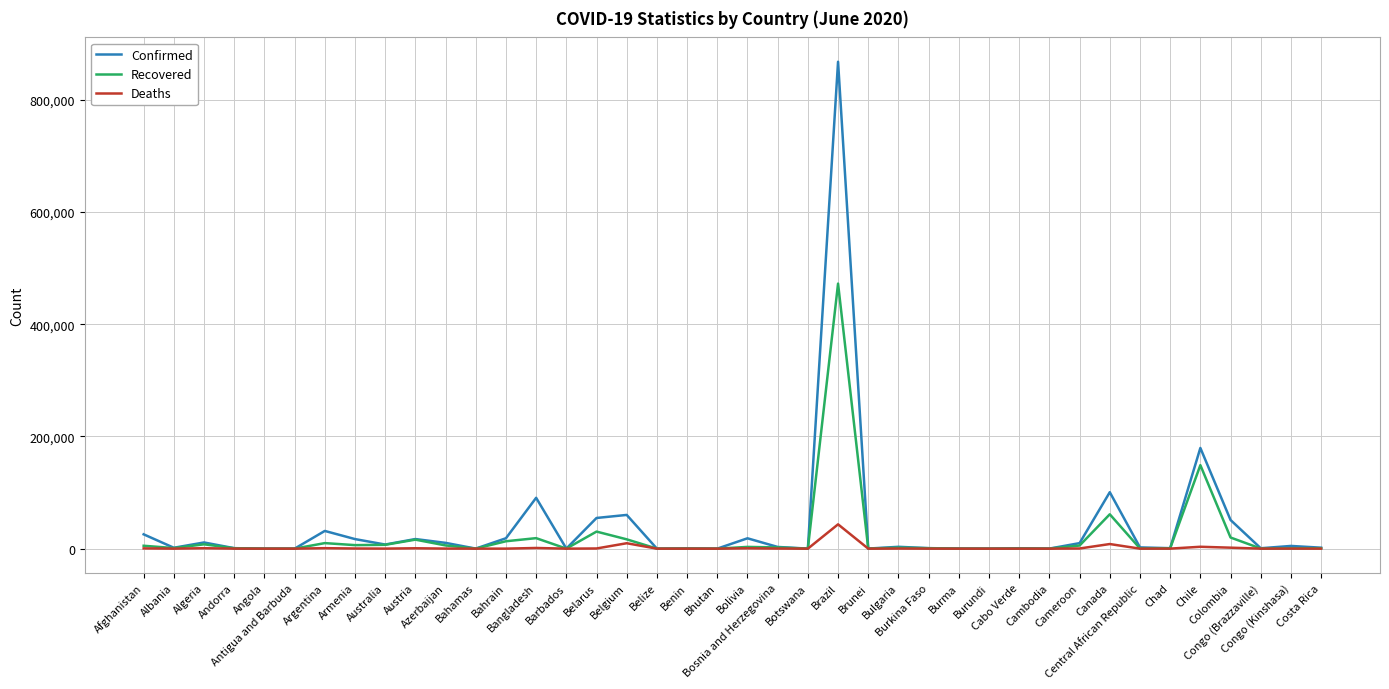

How many values in the Deaths series are below 73?

20